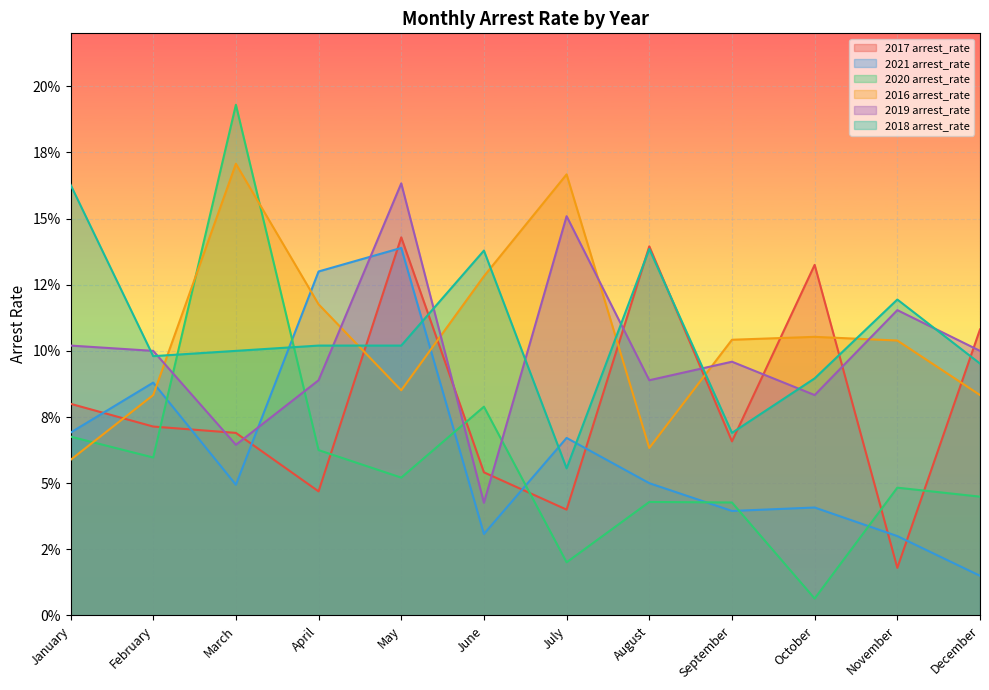

Between August and November, which is larger?

August